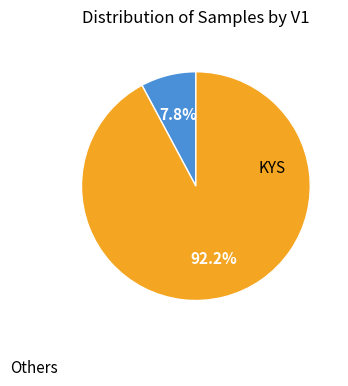

To the nearest percent, what is the average slice percentage?

50%